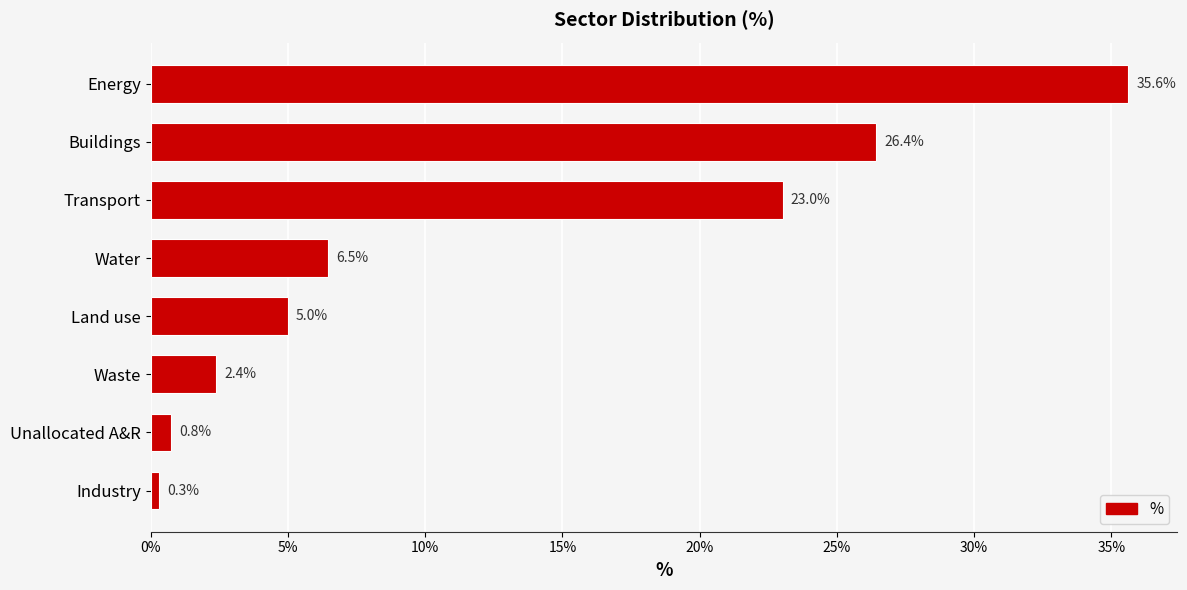

Are the bars horizontal?

Yes